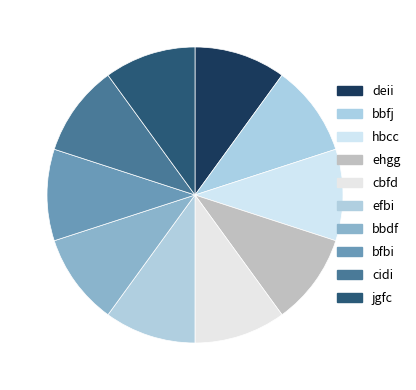

Which category has the smallest portion of the pie?

jgfc